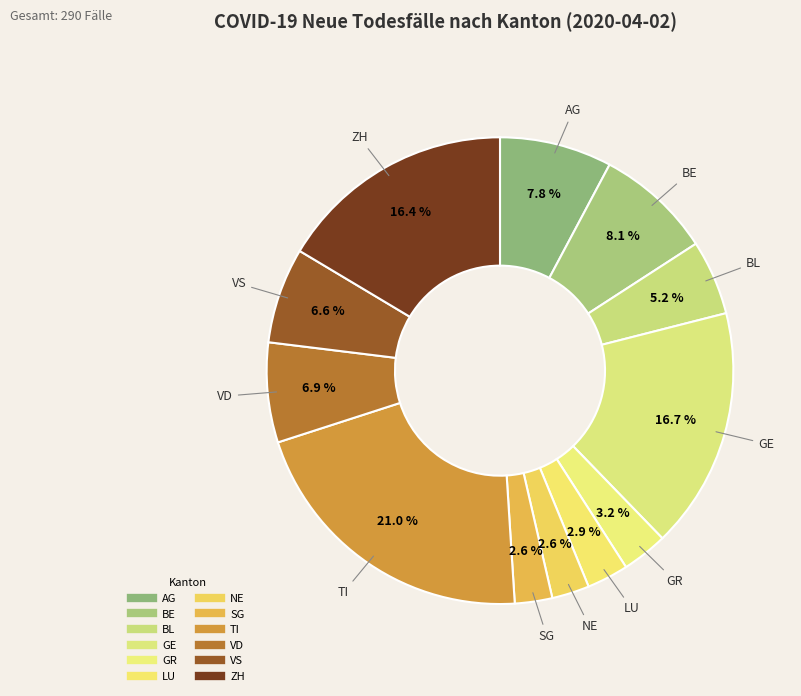

Is it true that BE is 8% of the pie?

True